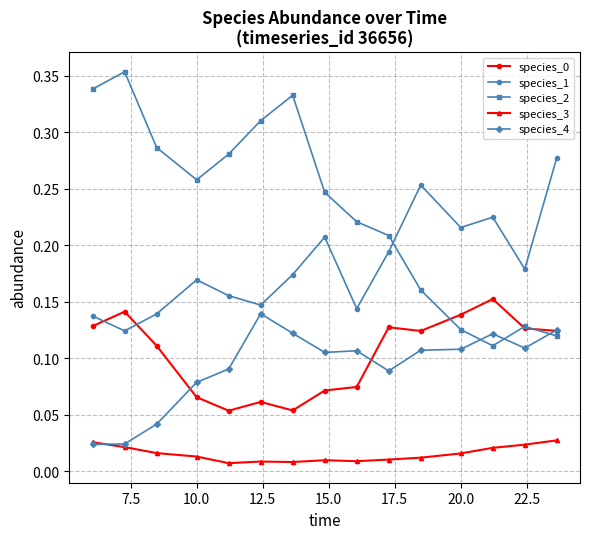

Count the species_1 values in the range 0 to 1.

15